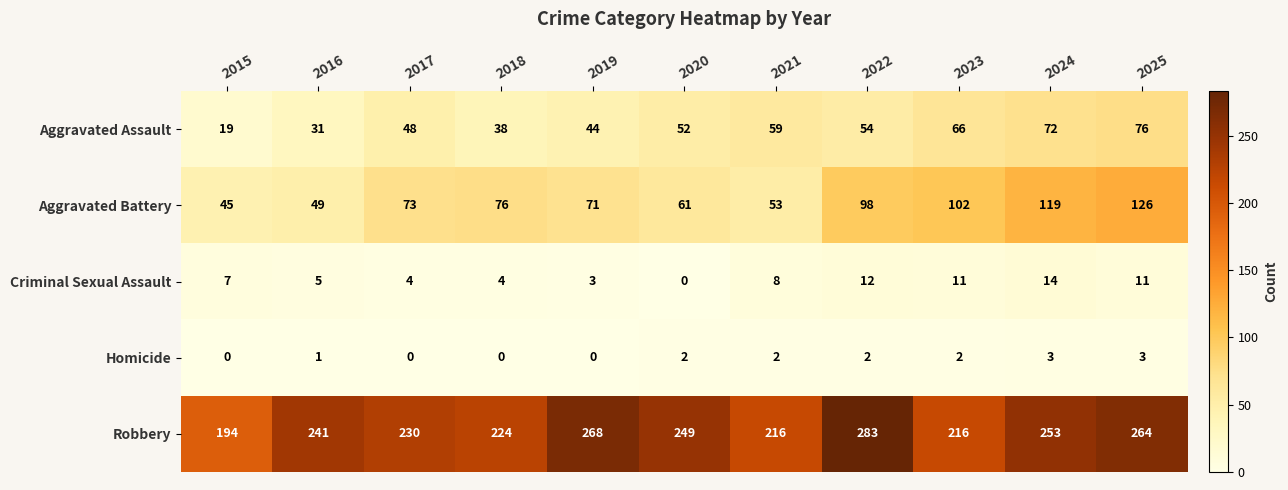

What is the lowest value of the Aggravated Assault series?

19